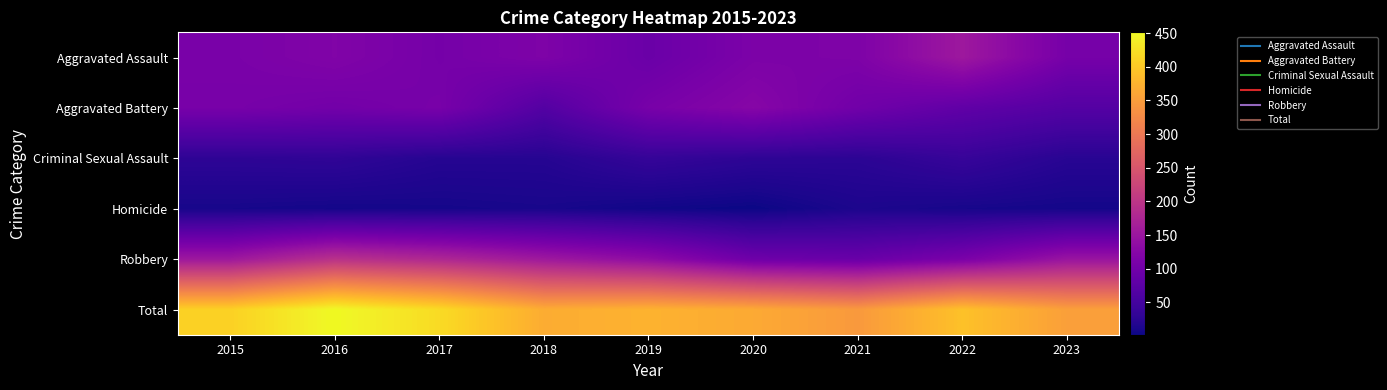

Which series has the largest total across all categories?

Total